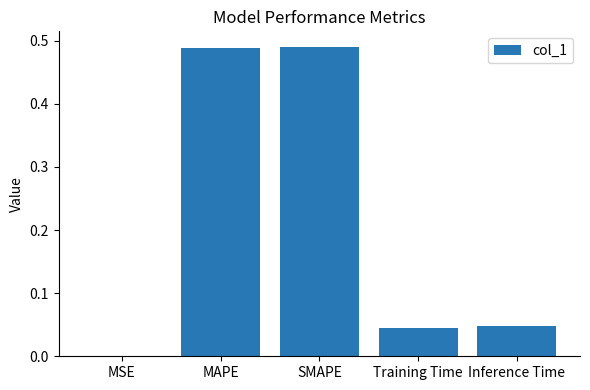

Between MAPE and MSE, which is larger?

MAPE